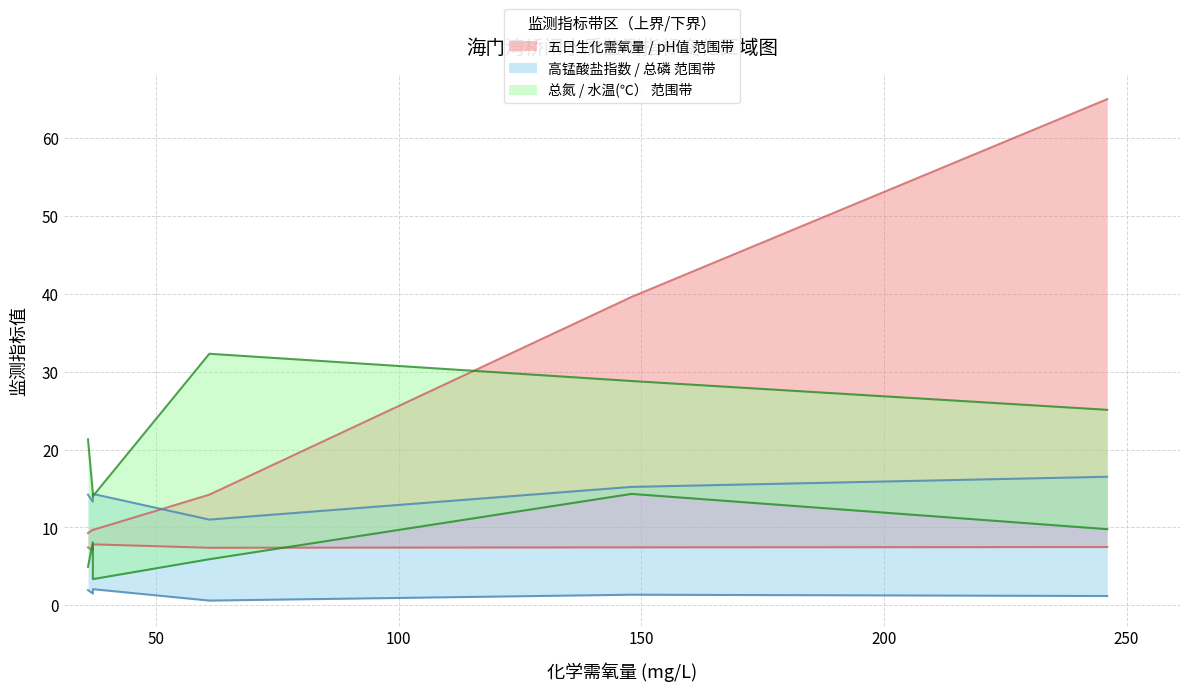

True or false: 总磷 has a value of 3.5 at 5月.

False